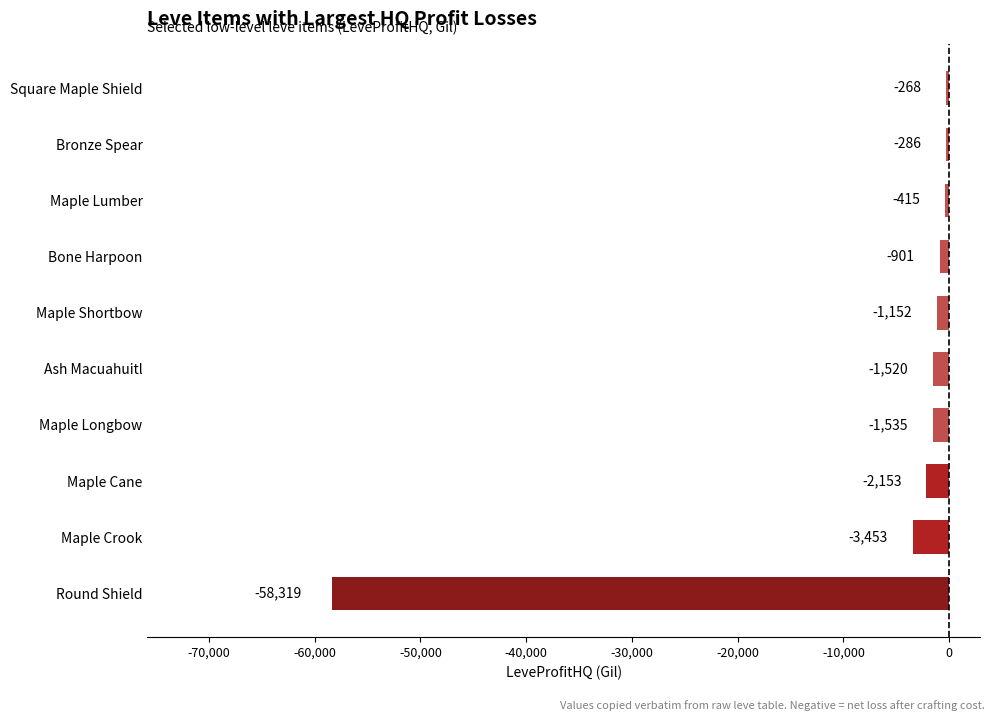

List the labels in order of value, largest first.

Square Maple Shield, Bronze Spear, Maple Lumber, Bone Harpoon, Maple Shortbow, Ash Macuahuitl, Maple Longbow, Maple Cane, Maple Crook, Round Shield